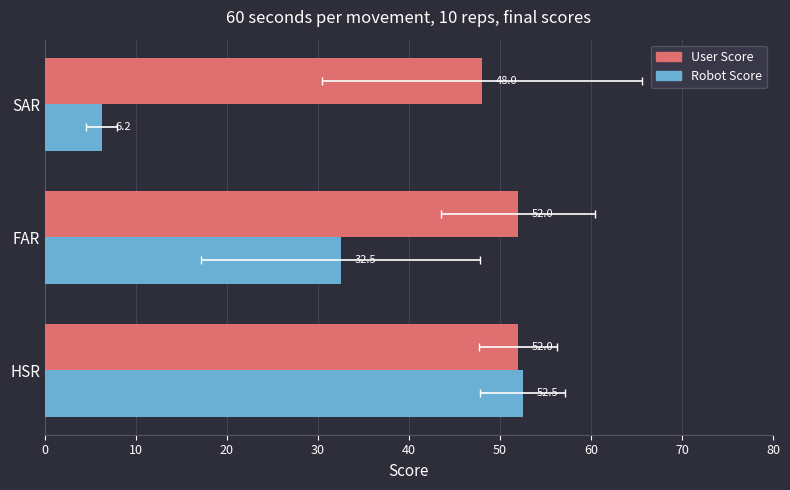

How many values in the Robot Score series are below 32?

1